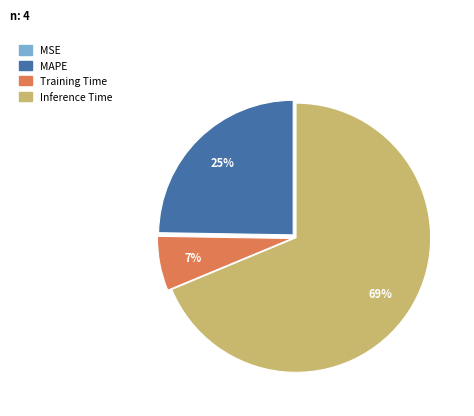

Does any single category account for the majority?

Yes